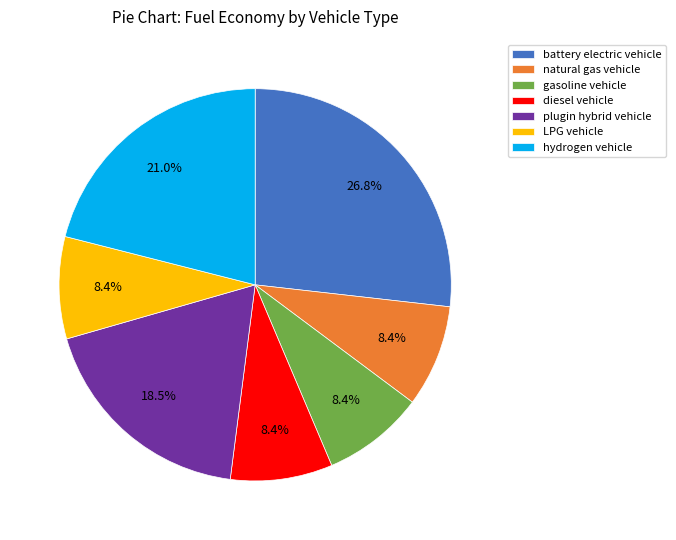

To the nearest percent, what portion does gasoline vehicle represent?

8%